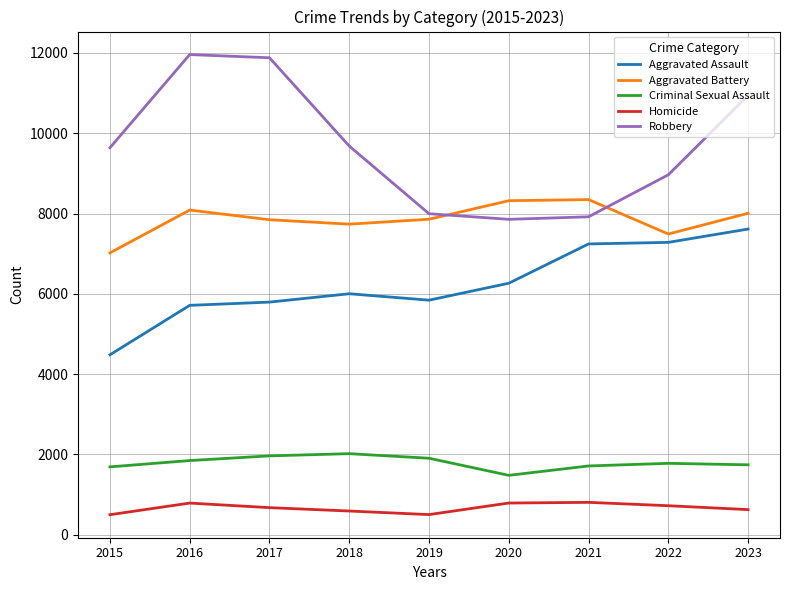

What is the difference between the Criminal Sexual Assault values at 2018 and 2019?

114